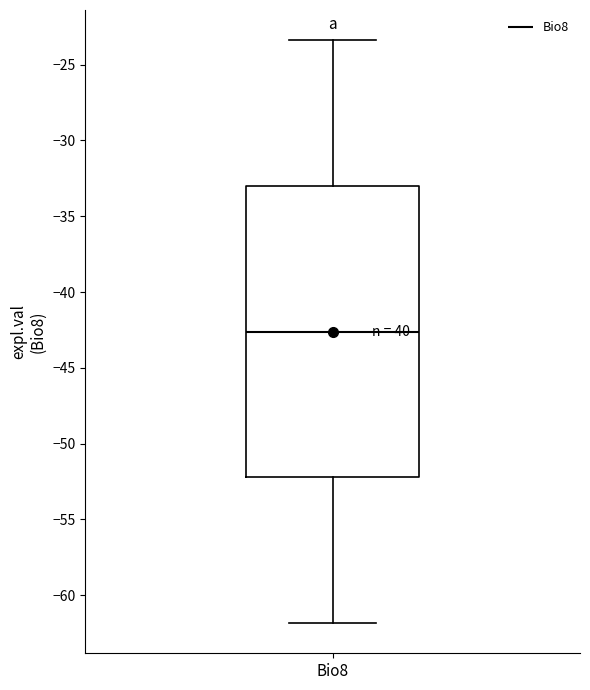

Read this box plot against the y-axis: the position of the median line, the range covered by the box, and the ends of both whiskers. The values are not printed on the chart, so give them approximately, as read against the axis.

median -42.5, box -52.0 to -33.0, whiskers -62.0 to -23.5